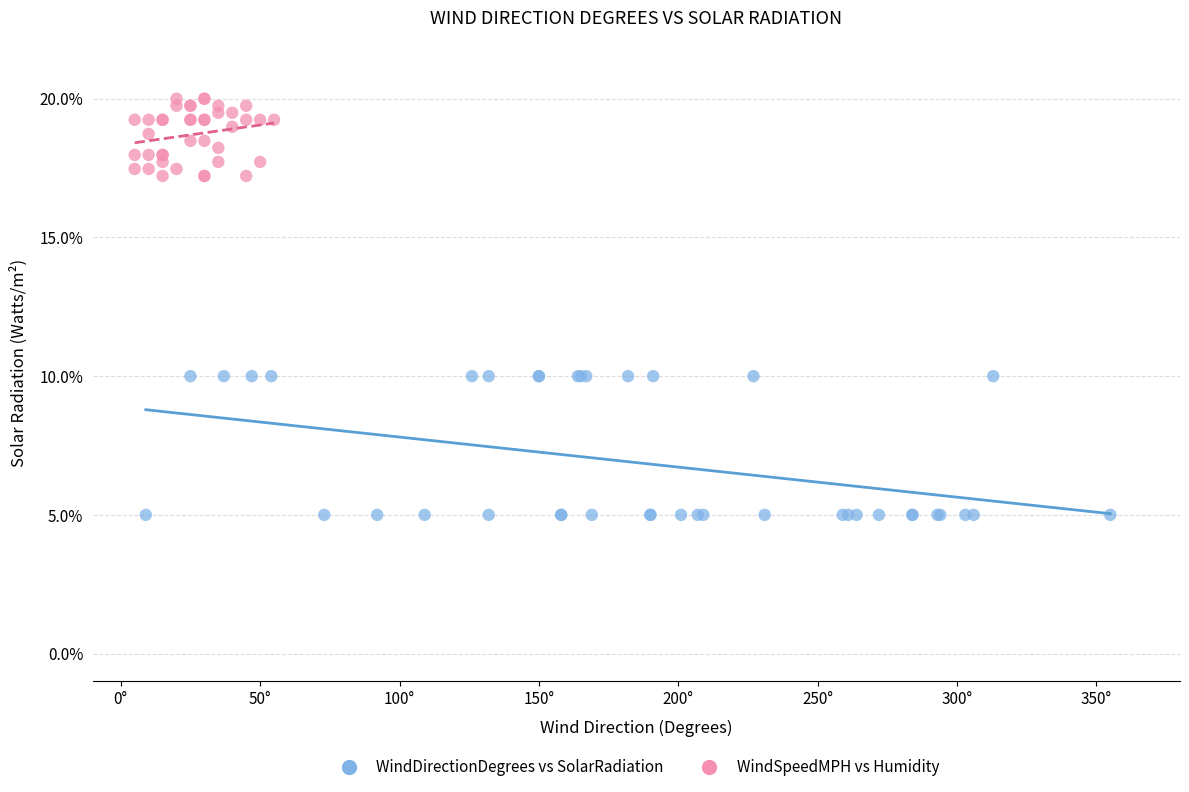

Which series reaches the minimum Y coordinate?

WindDirectionDegrees vs SolarRadiation